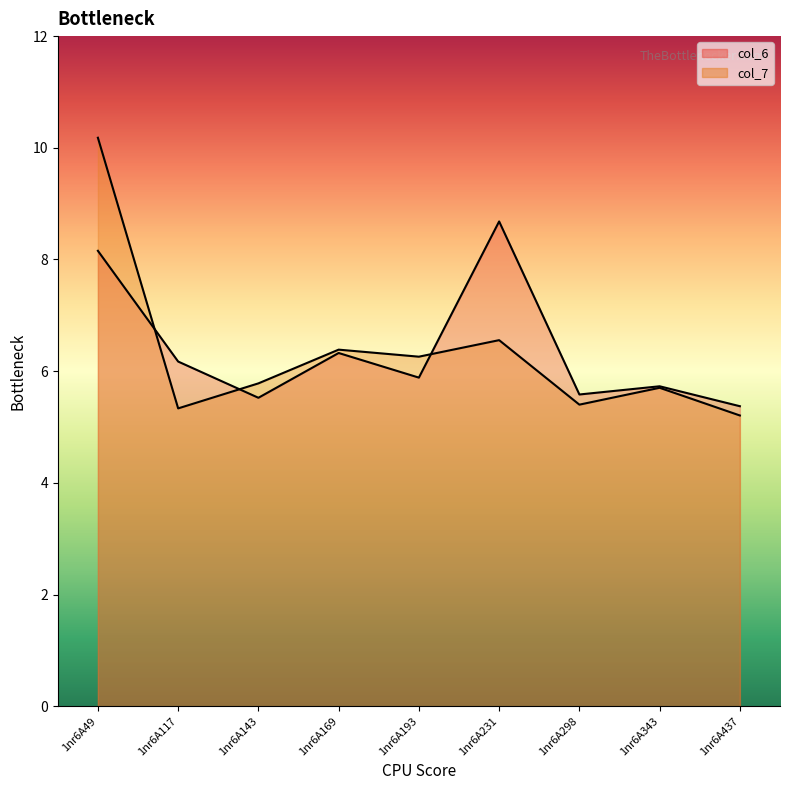

What is the value of the col_6 point at the 5th from the left?

5.9